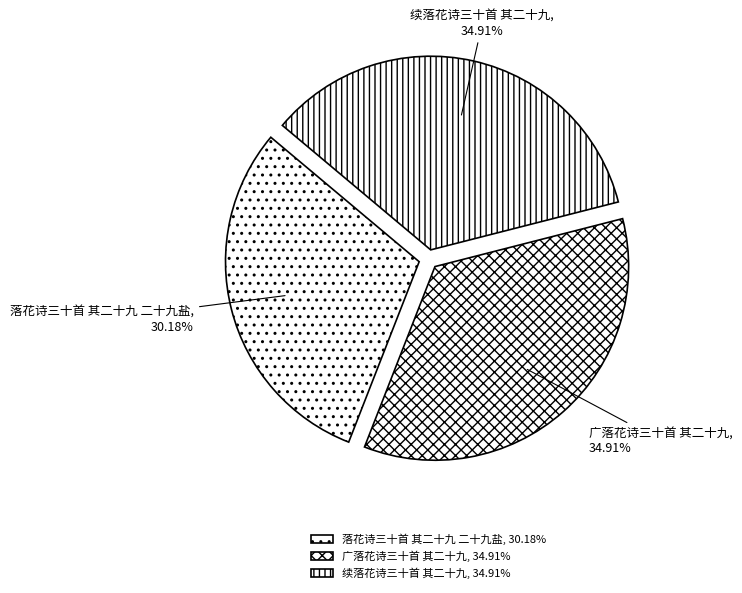

Is it true that 广落花诗三十首 其二十九 is 35% of the pie?

True